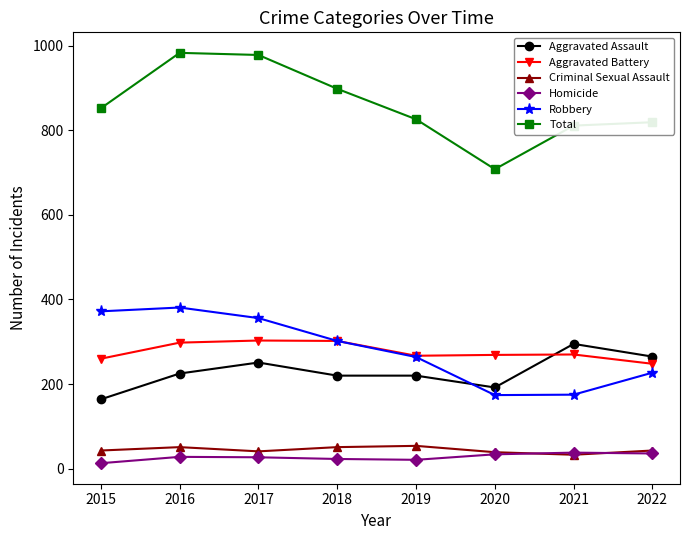

The Aggravated Battery series shows 248 at 2022. True or false?

True